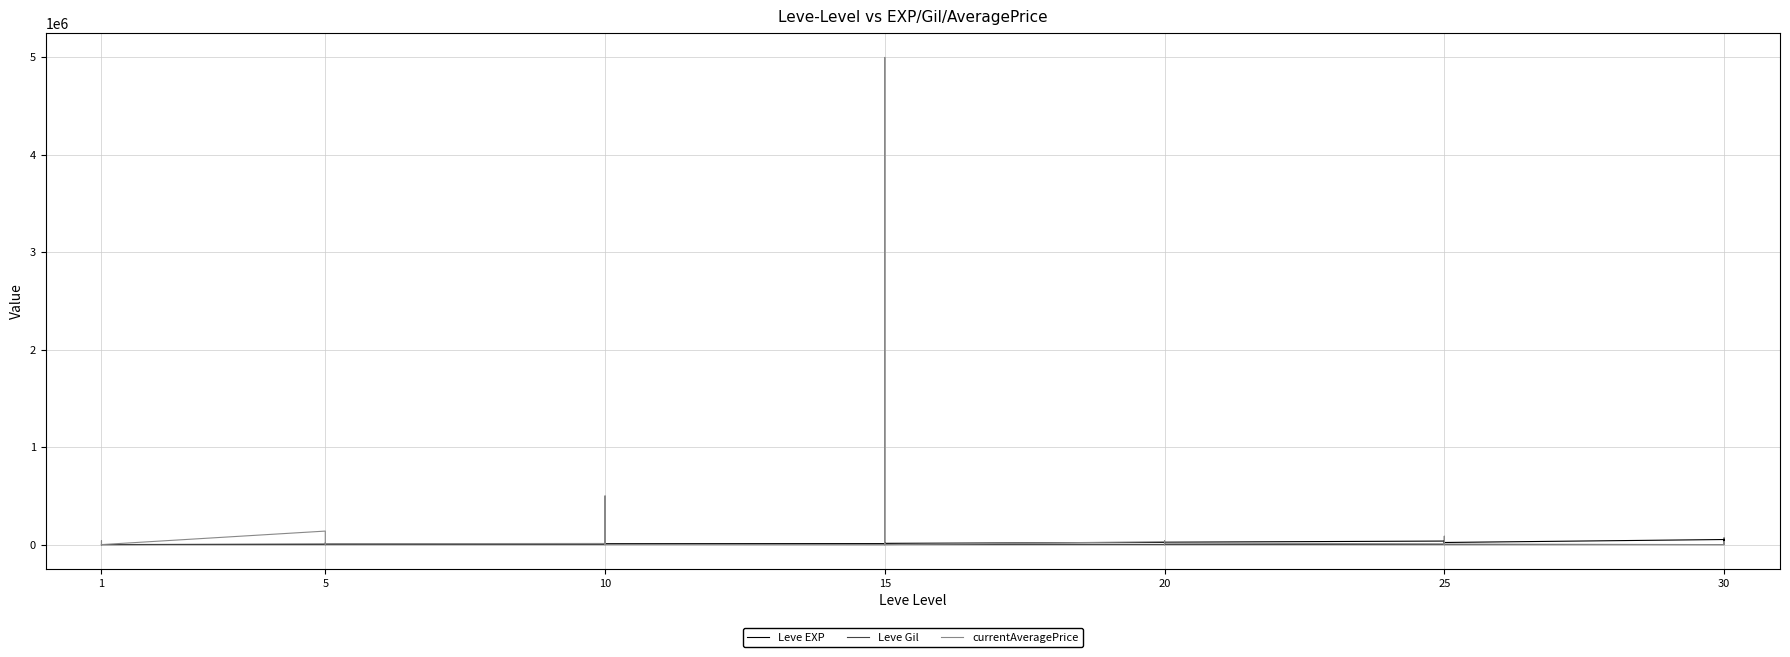

How many data points in currentAveragePrice are above 5787?

22